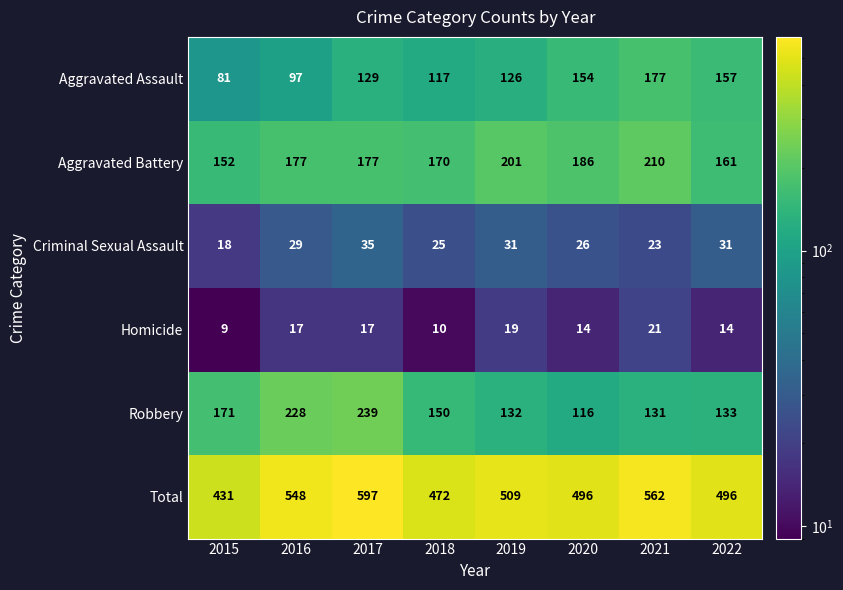

Which series has the largest total across all categories?

Total